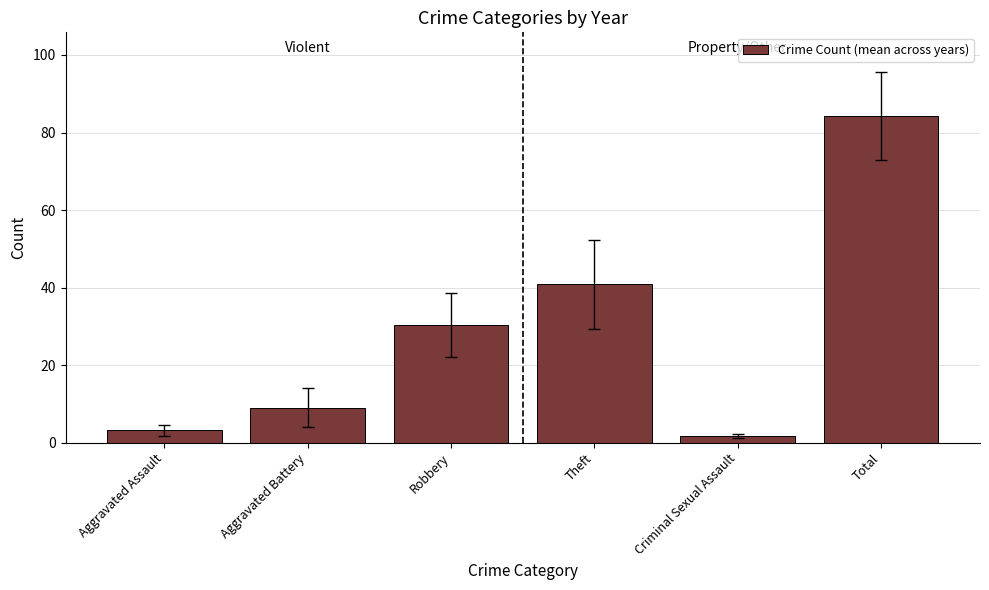

At which category does the chart reach its minimum across all series?

Criminal Sexual Assault